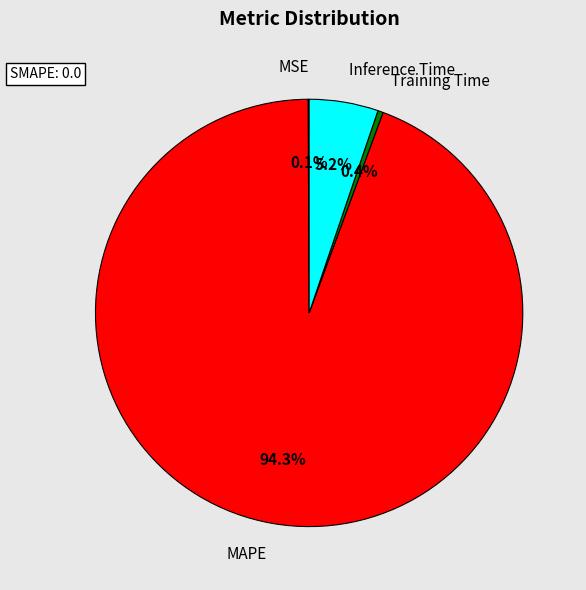

What is the total percentage of MAPE and Inference Time?

99.5%